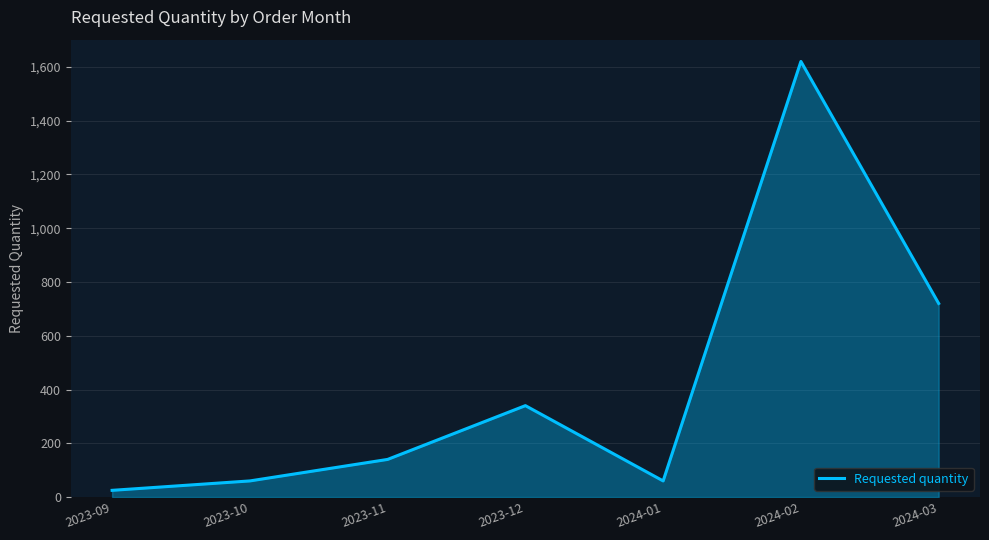

What is the difference between the values at 2023-12 and 2023-10?

280